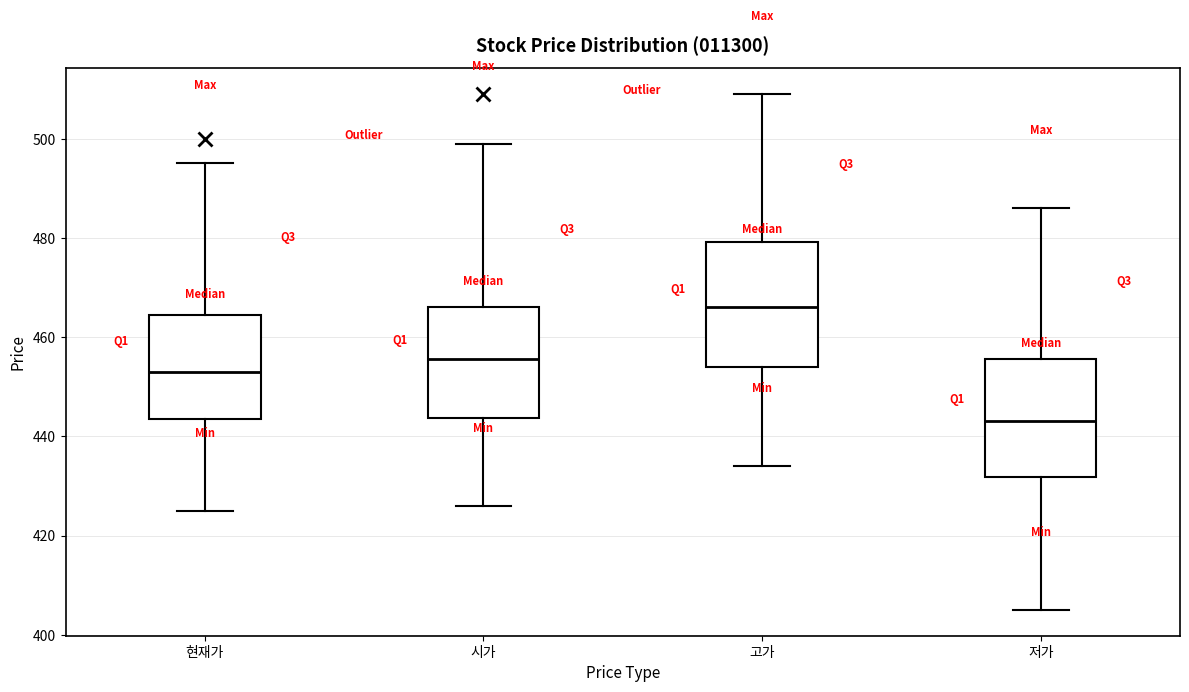

Reading left to right, transcribe this box plot: for each box, give where its median line is, the range the box spans, and where its two whiskers end, as read against the y-axis. The values are not printed on the chart, so give them approximately, as read against the axis.

현재가: median 454, box 444 to 464, whiskers 426 to 496
시가: median 456, box 444 to 466, whiskers 426 to 500
고가: median 466, box 454 to 480, whiskers 434 to 510
저가: median 444, box 432 to 456, whiskers 406 to 486